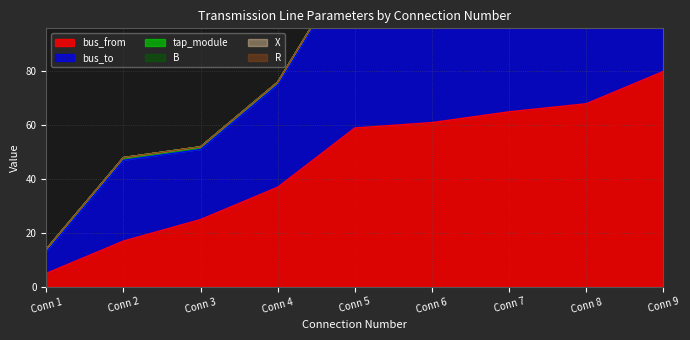

Between 8 and 2, which is larger?

8